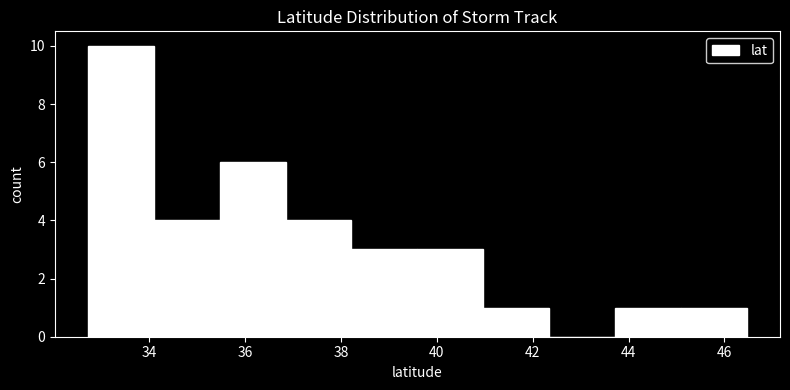

Reading left to right, transcribe this chart: for each bar, give the range it covers on the x-axis and its height. Neither the bar edges nor the heights are printed on the chart, so give them approximately, as read against the axes.

32.8 to 34.0: 10
34.0 to 35.4: 4
35.4 to 36.8: 6
36.8 to 38.2: 4
38.2 to 39.6: 3
39.6 to 41.0: 3
41.0 to 42.4: 1
42.4 to 43.8: 0
43.8 to 45.0: 1
45.0 to 46.4: 1